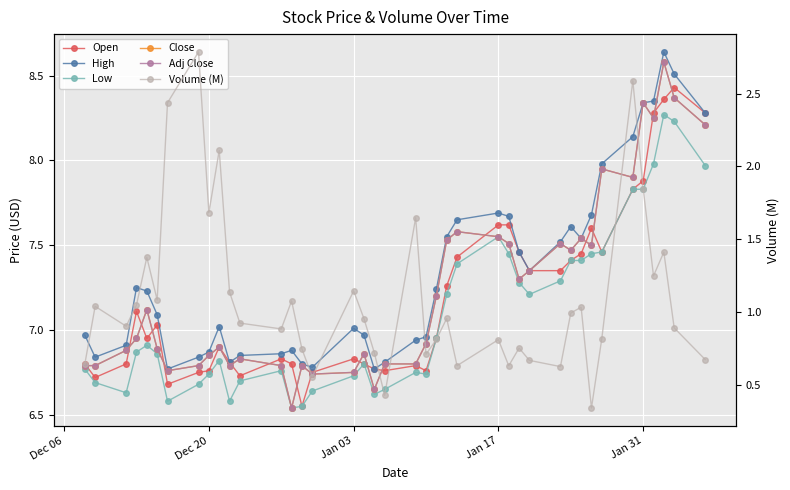

What is the minimum value for Low?

6.5